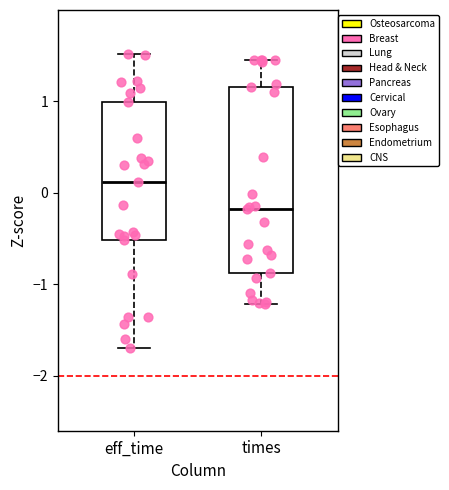

Which box is the tallest, from its lower edge to its upper edge?

times